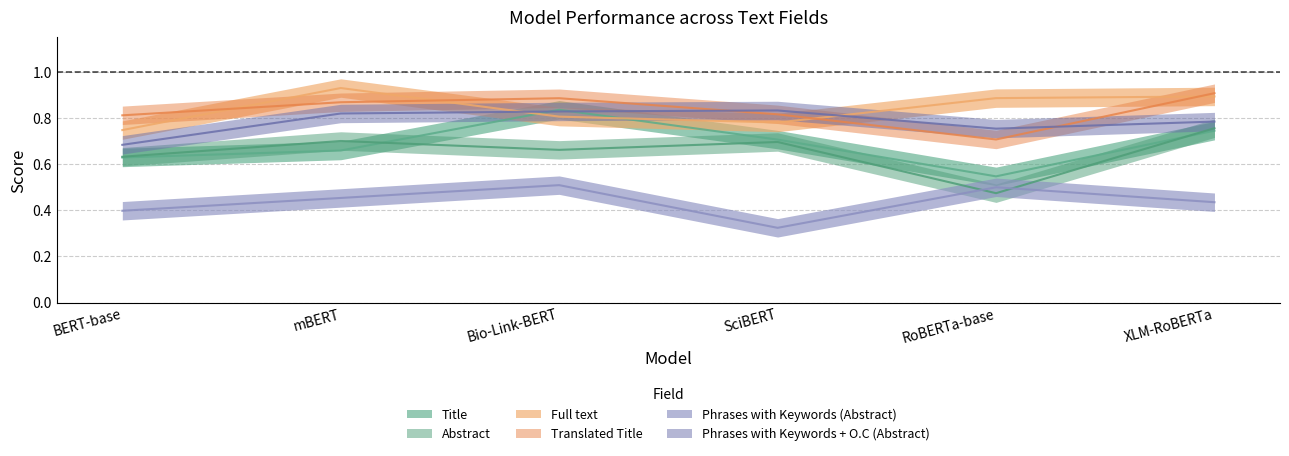

What is the difference between the maximum and minimum values in the Full text series?

0.2